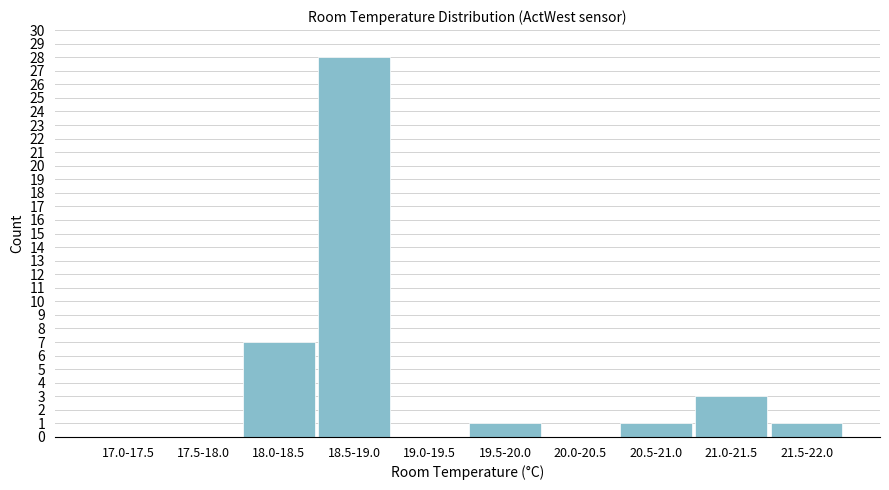

Reading right to left, list all the values displayed in this chart.

21.5-22.0=1	21.0-21.5=3	20.5-21.0=1	20.0-20.5=0	19.5-20.0=1	19.0-19.5=0	18.5-19.0=28	18.0-18.5=7	17.5-18.0=0	17.0-17.5=0